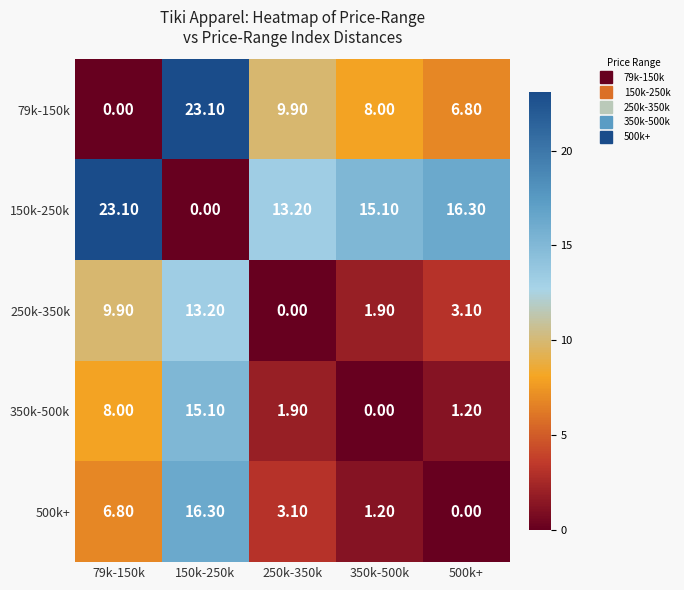

What is the sum of the 79k-150k values at 150k-250k and 250k-350k?

33.0